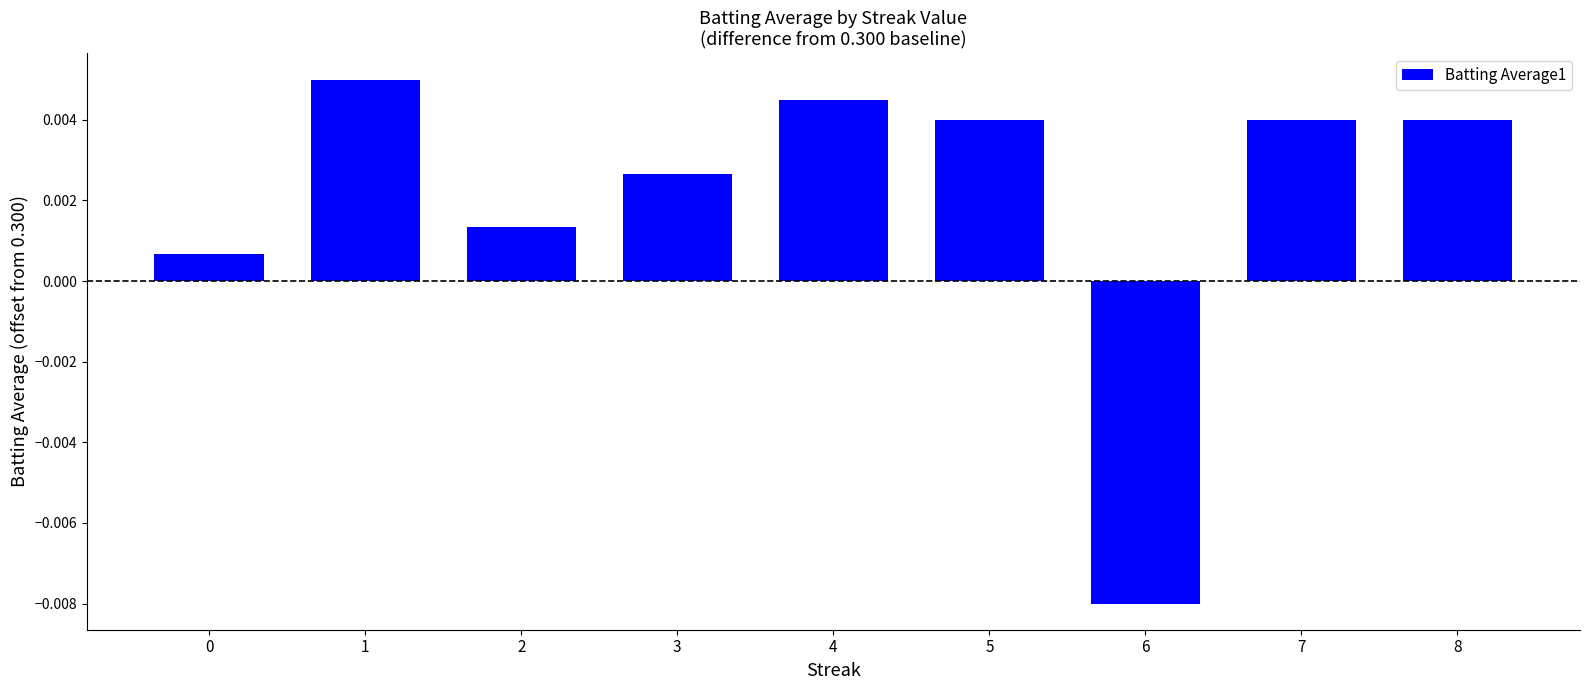

How many values are below 0?

1